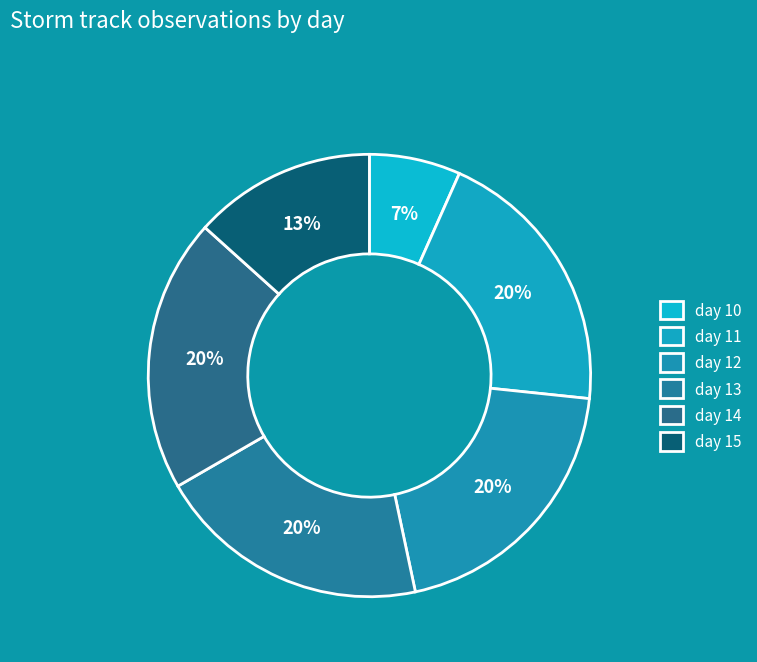

How many slices are in this pie chart?

6